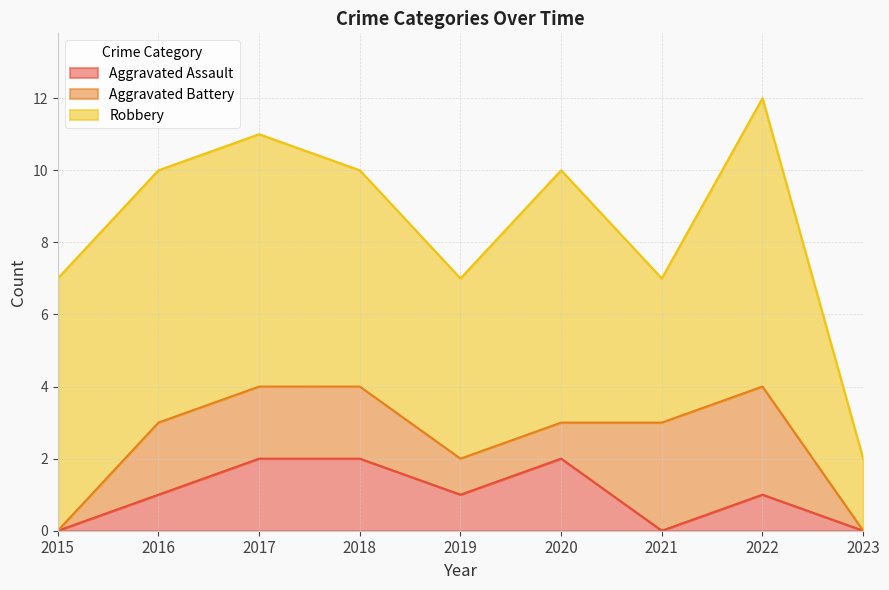

Reading left to right, transcribe all the data shown in this chart.

Aggravated Assault: 0	1	2	2	1	2	0	1	0
Aggravated Battery: 0	2	2	2	1	1	3	3	0
Robbery: 7	7	7	6	5	7	4	8	2